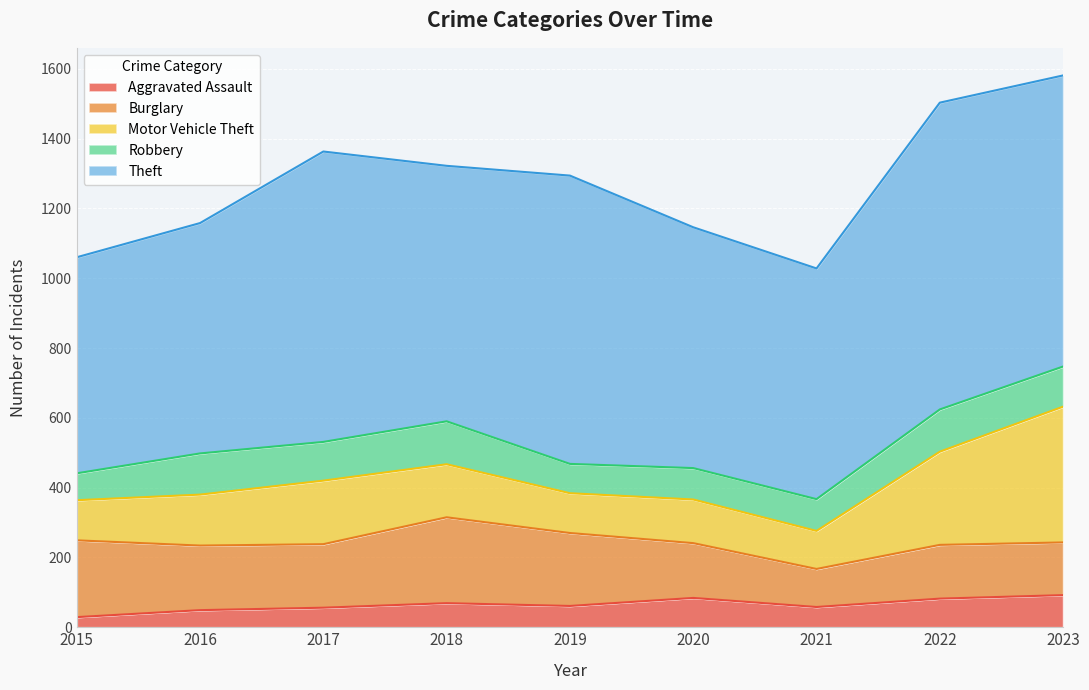

Which series changed the most between 2017 and 2022?

Motor Vehicle Theft